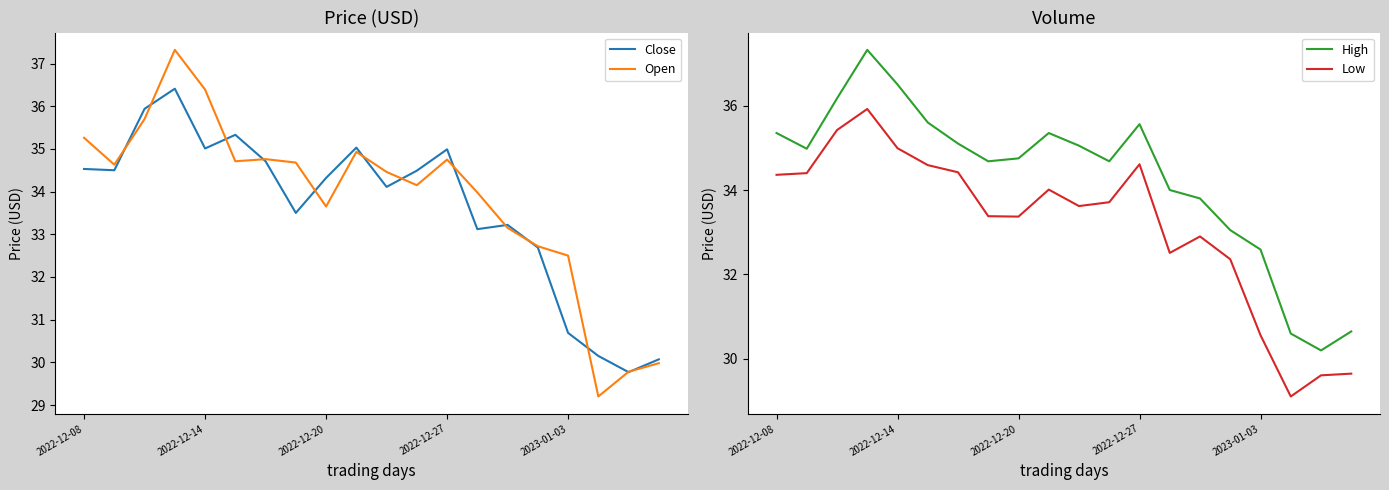

In High, how many points are higher than both neighbors (excluding endpoints)?

3